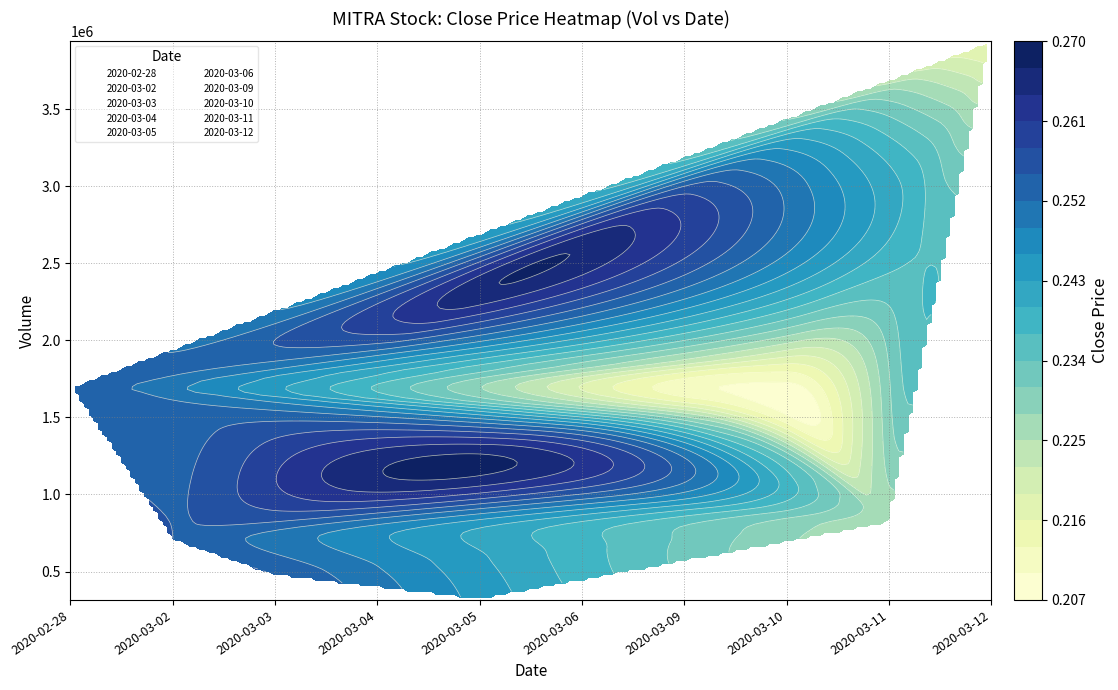

Between close and vol, which is larger?

vol